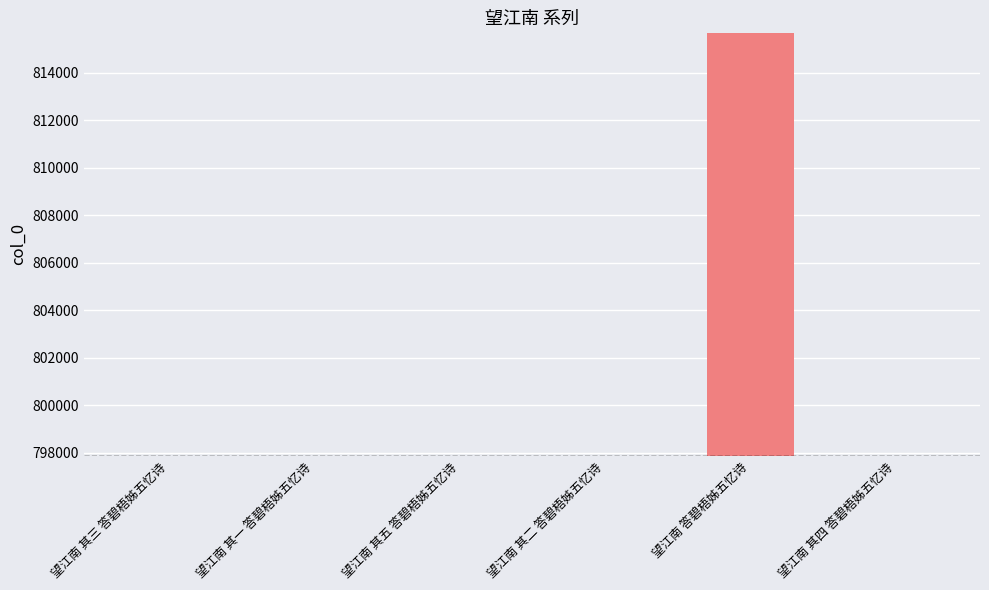

At which label does the data first exceed 797877?

望江南 其五 答碧梧姊五忆诗